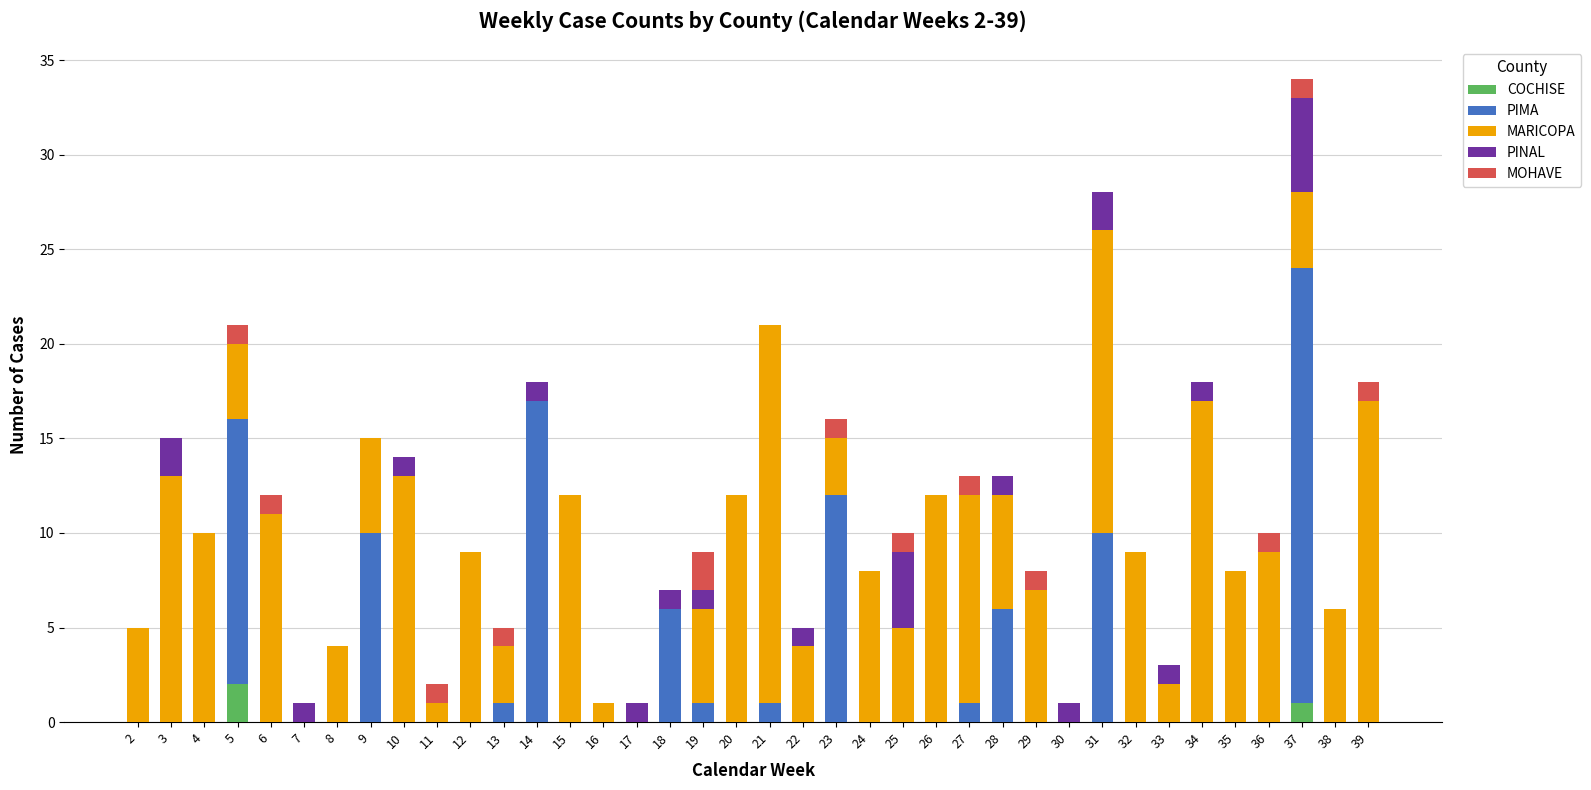

Which category has the highest value in the COCHISE series?

5